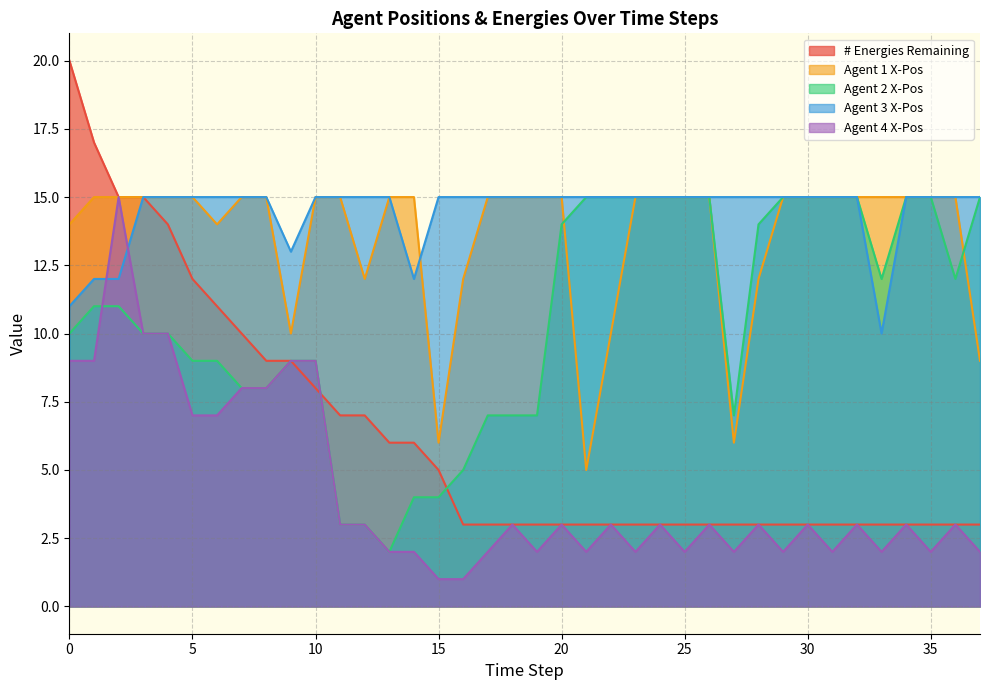

True or false: Agent 3 X-Pos has a value of 15 at 12.

True